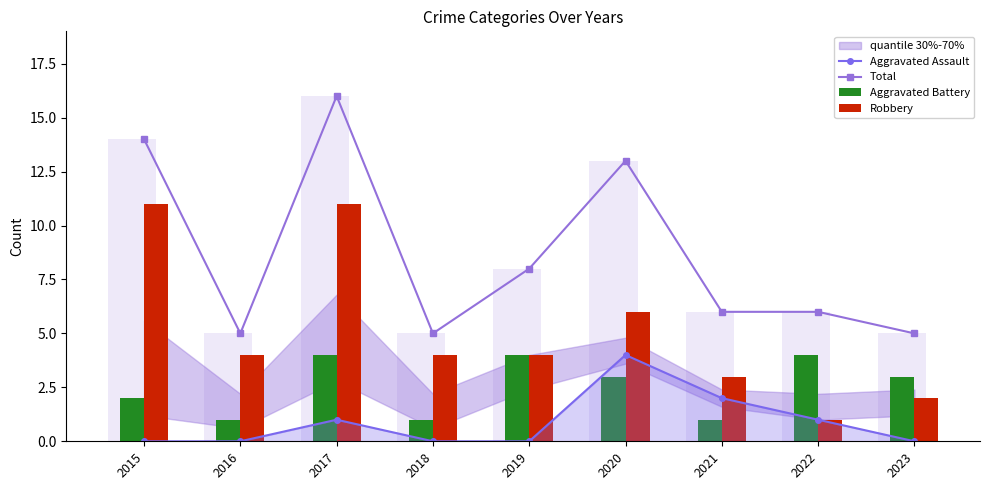

What is the sum of the Aggravated Assault values at 2018 and 2022?

1